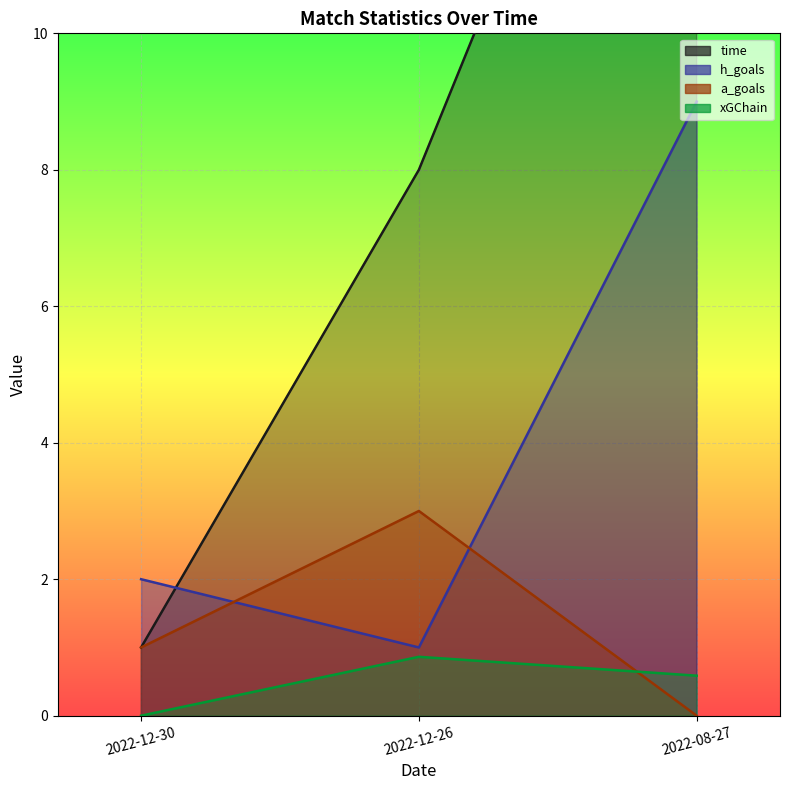

What is the sum of the time values at 2022-12-26 and 2022-12-30?

9.0